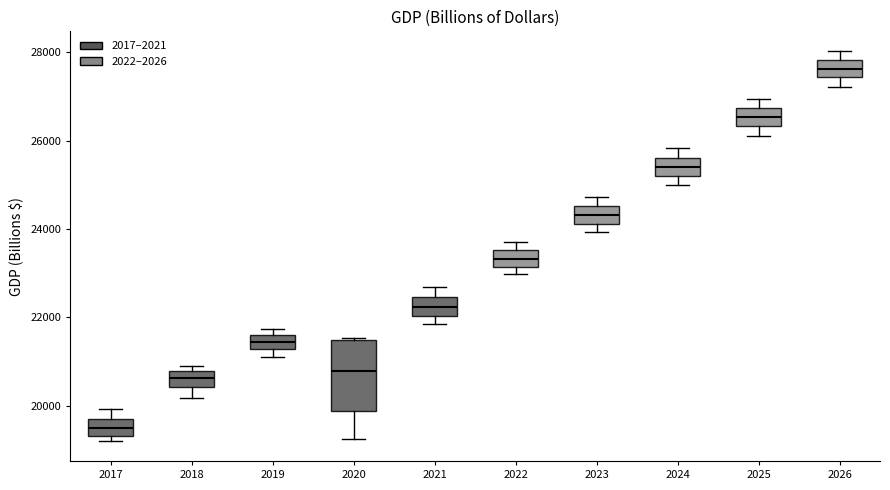

Reading left to right, read every box against the y-axis: the position of its median line, the range the box covers, and the ends of its whiskers. The values are not printed on the chart, so give them approximately, as read against the axis.

2017: median 19400 (inside the box), box 19400 to 19600, whiskers 19200 to 20000
2018: median 20600, box 20400 to 20800, whiskers 20200 to 20800 (just above the box's upper edge)
2019: median 21400, box 21200 to 21600, whiskers 21000 to 21800
2020: median 20800, box 19800 to 21400, whiskers 19200 to 21600
2021: median 22200, box 22000 to 22400, whiskers 21800 to 22600
2022: median 23400, box 23200 to 23600, whiskers 23000 to 23800
2023: median 24400, box 24200 to 24600, whiskers 24000 to 24800
2024: median 25400, box 25200 to 25600, whiskers 25000 to 25800
2025: median 26600, box 26400 to 26800, whiskers 26200 to 27000
2026: median 27600, box 27400 to 27800, whiskers 27200 to 28000